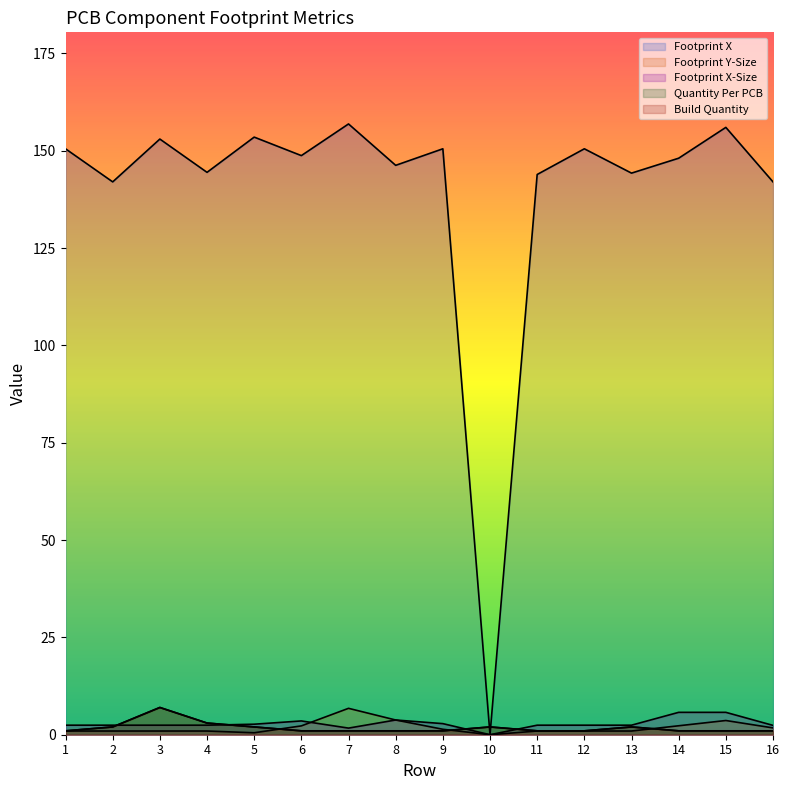

Is the value of Footprint Y-Size at 15 greater than the value of Build Quantity at 5?

Yes